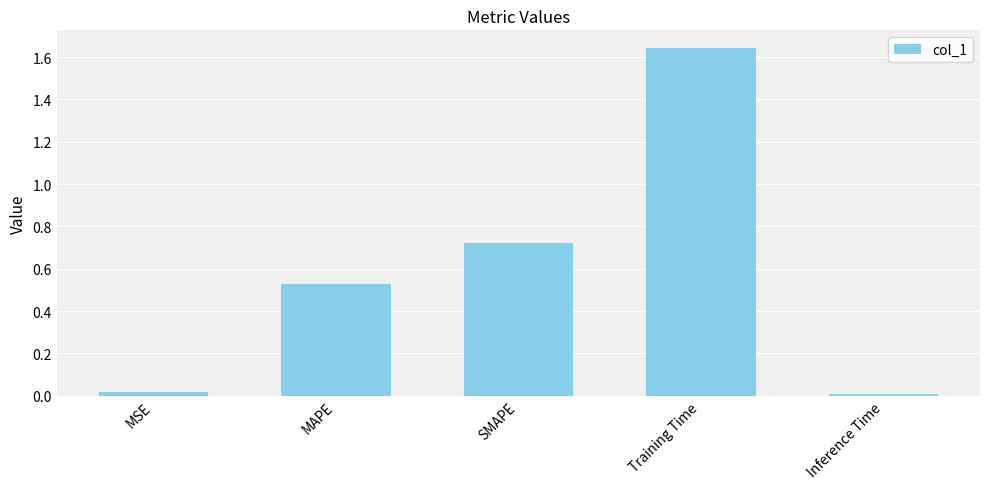

What is the average value?

0.6